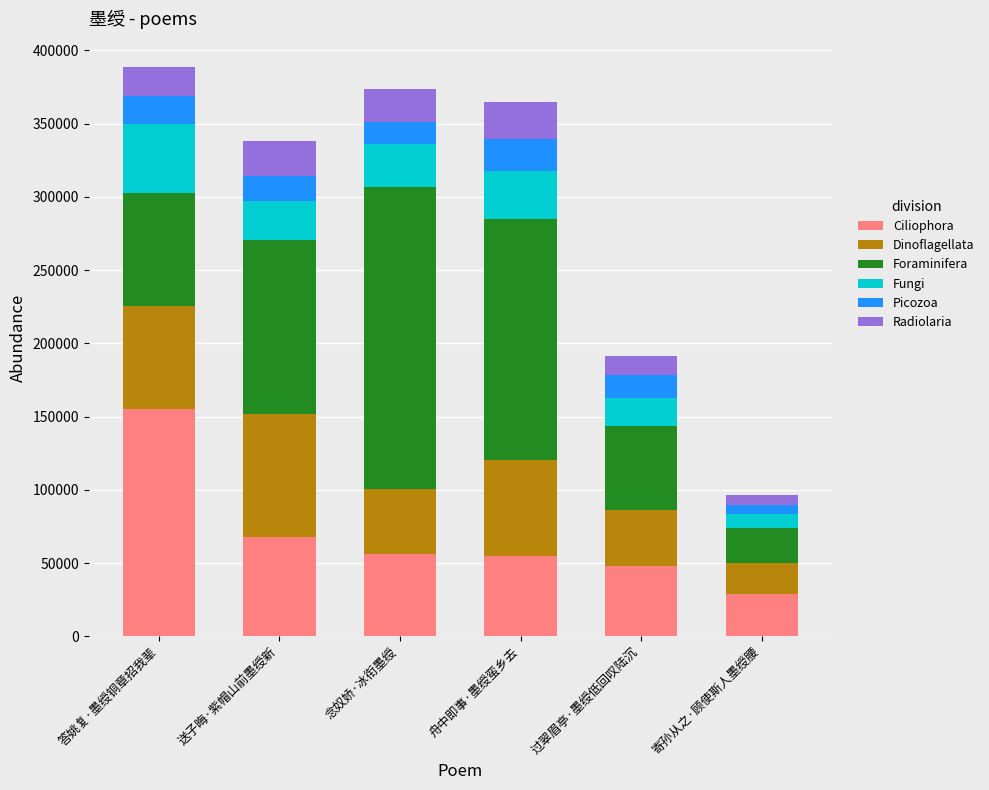

What is the total value across all series at 送子晦·紫帽山前墨绶新?

337939.0